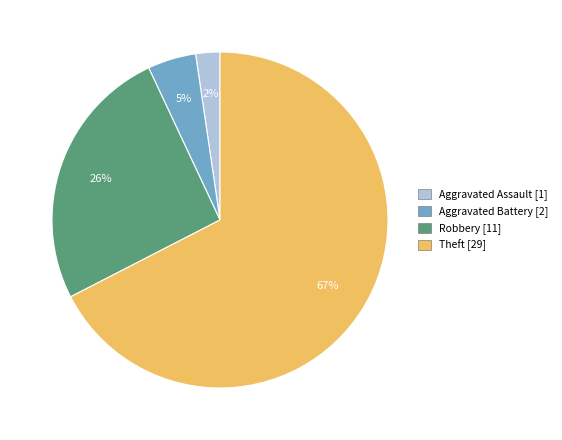

Does any single category account for the majority?

Yes